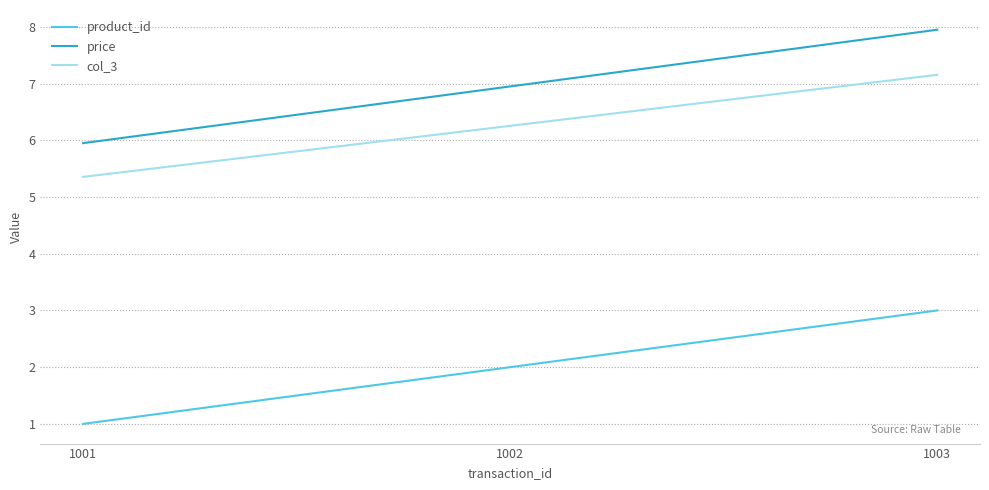

What is the minimum value for price?

6.0